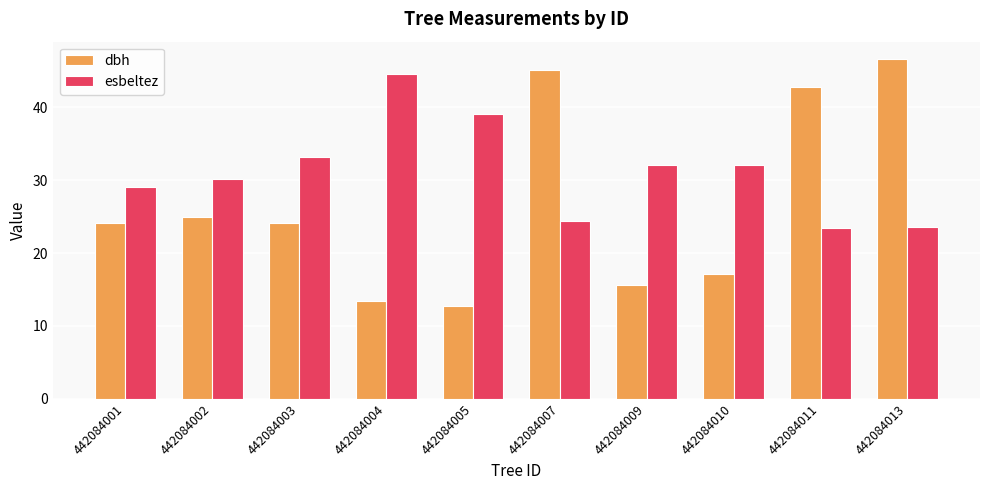

How many bars are there in each group?

2